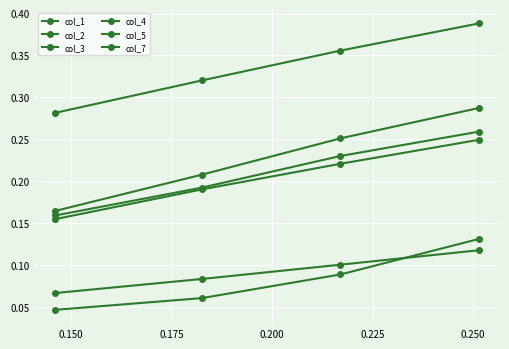

Count the col_3 values in the range 0 to 1.

4